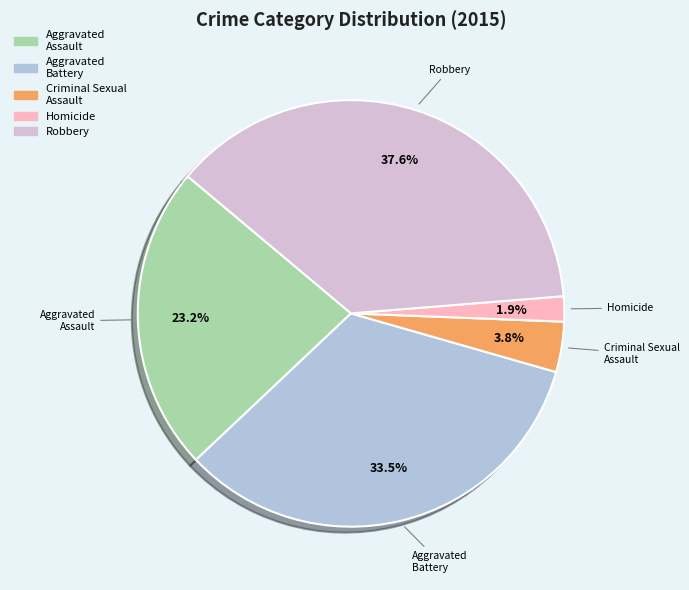

What is the total percentage of Criminal Sexual Assault and Aggravated Assault?

27.0%